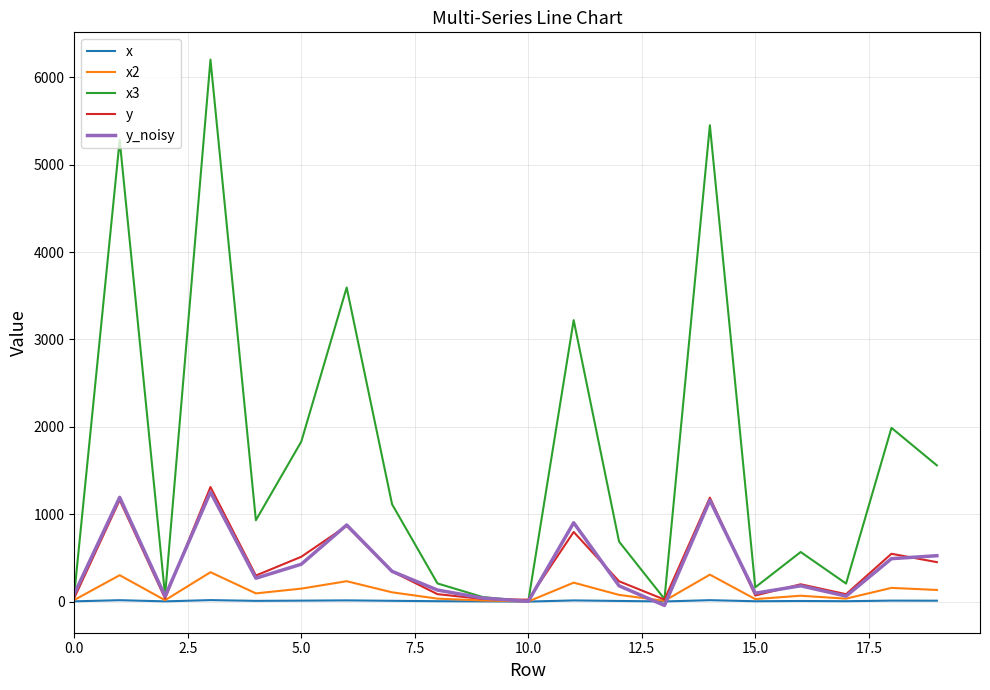

Which series has the largest range (max minus min)?

x3